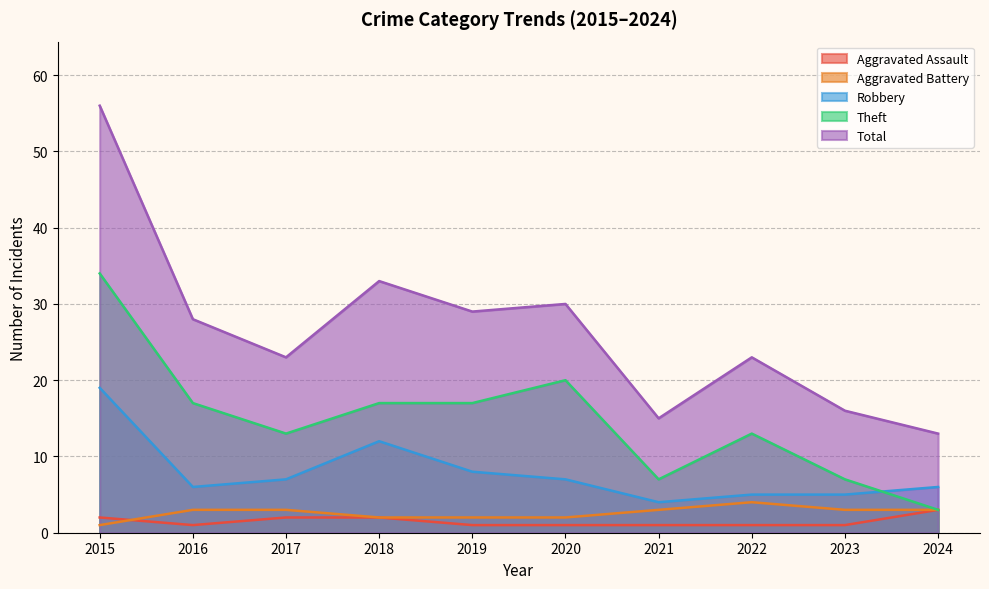

Which series has the largest total across all categories?

Total